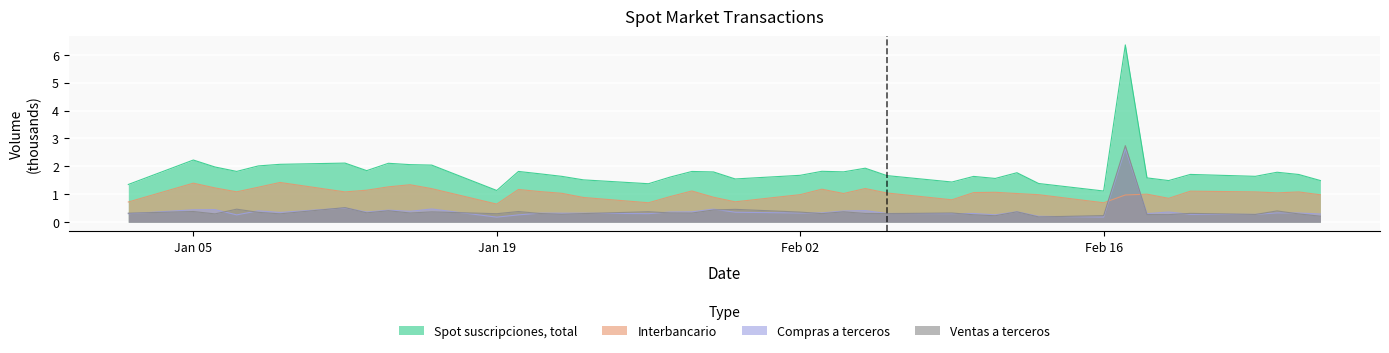

Rank the series by their maximum value, from lowest to highest.

Interbancario, Compras a terceros, Ventas a terceros, Spot suscripciones, total